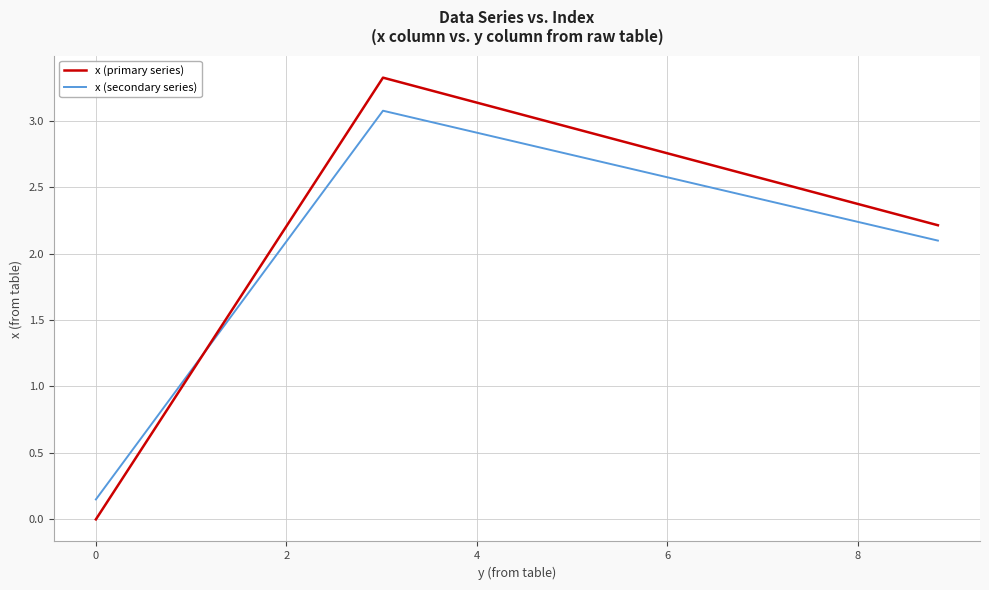

How many values in x (primary series) are above zero?

31